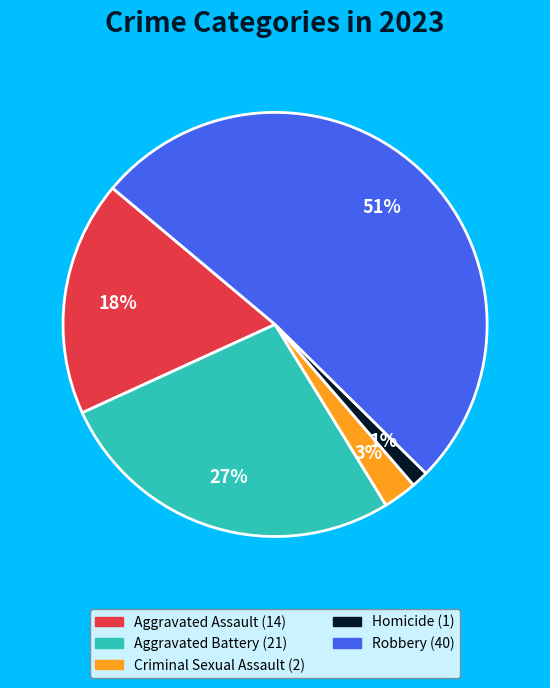

Which has a higher value, Criminal Sexual Assault or Homicide?

Criminal Sexual Assault